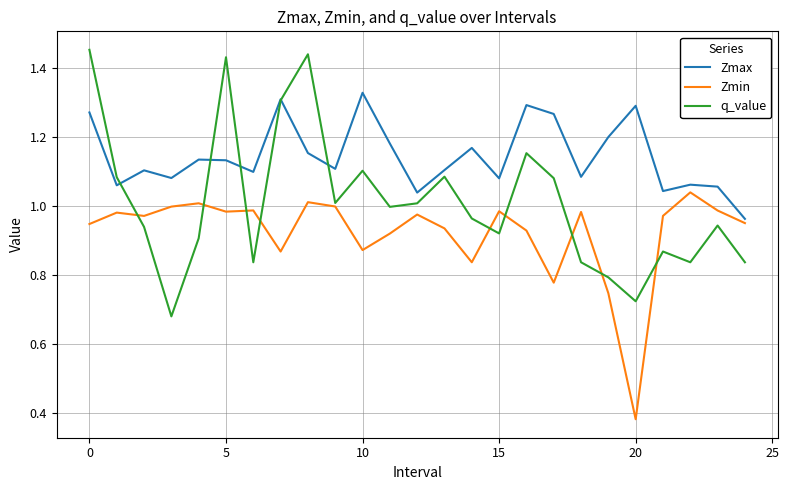

How many interior local peaks does the Zmax series have?

8